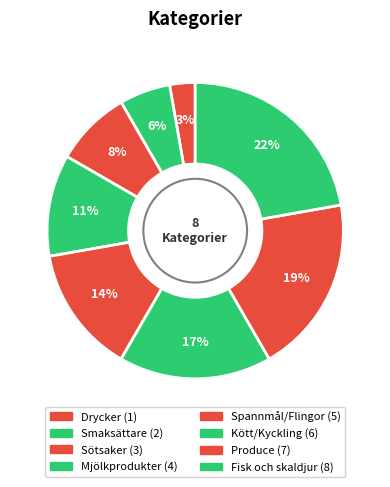

What is the largest slice in the pie chart?

Fisk och skaldjur